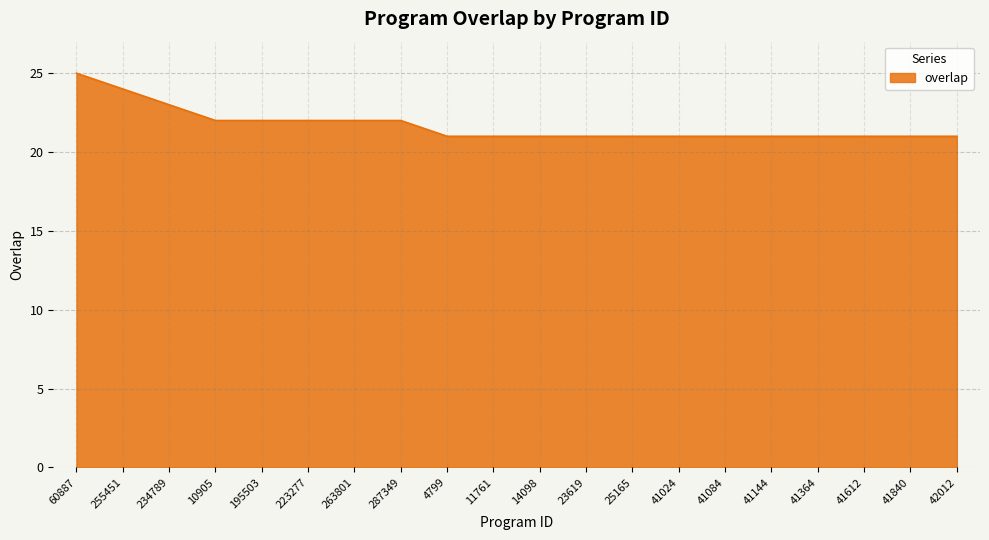

At which category does the chart reach its peak across all series?

60887